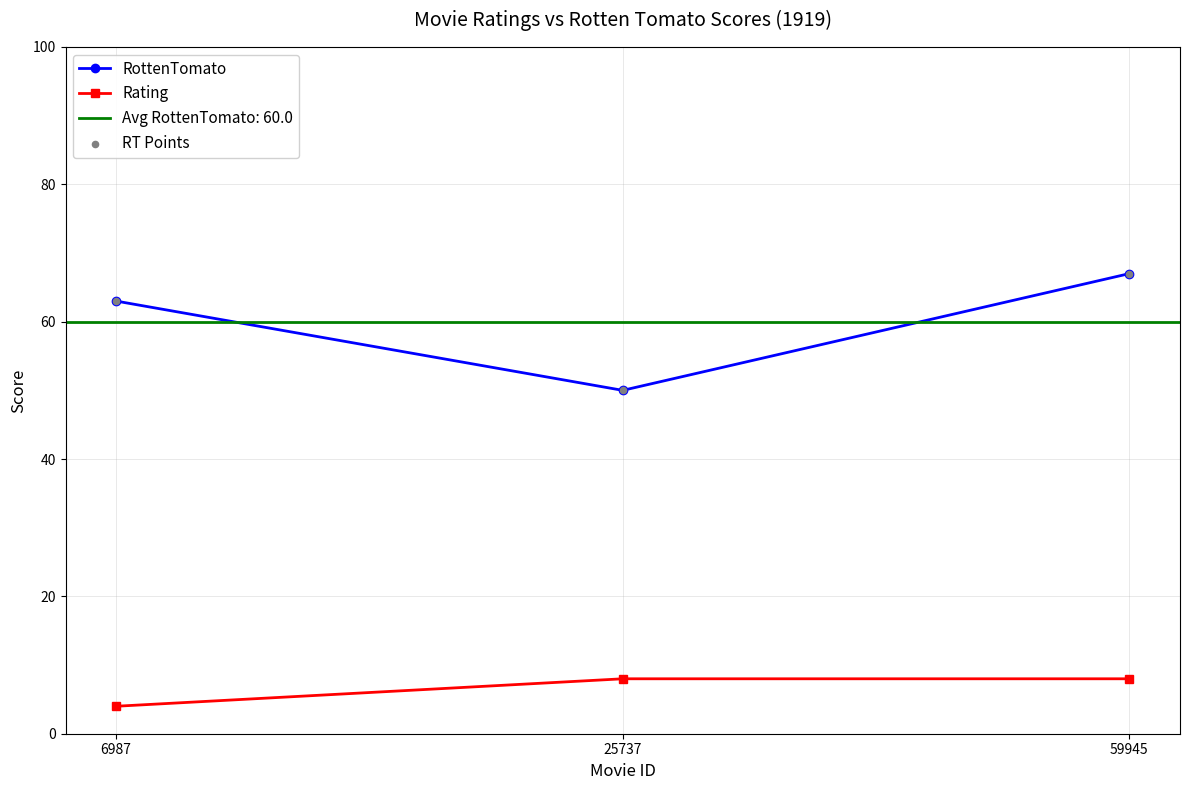

What is the lowest value of the Rating series?

4